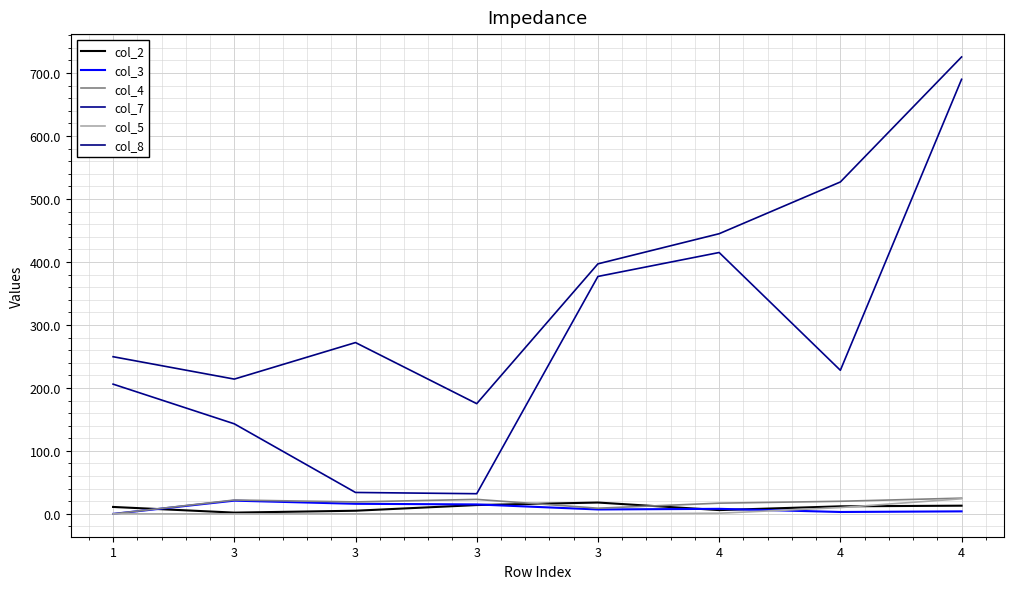

What is the maximum value shown in the chart?

725.5